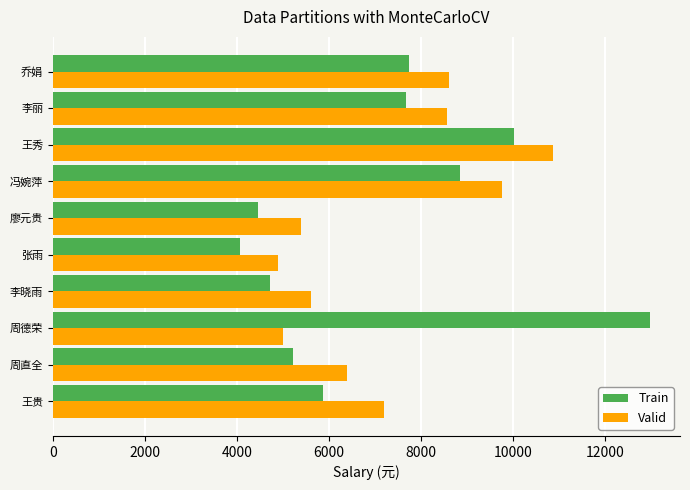

Rank the series at 李晓雨 from lowest to highest value.

Train, Valid